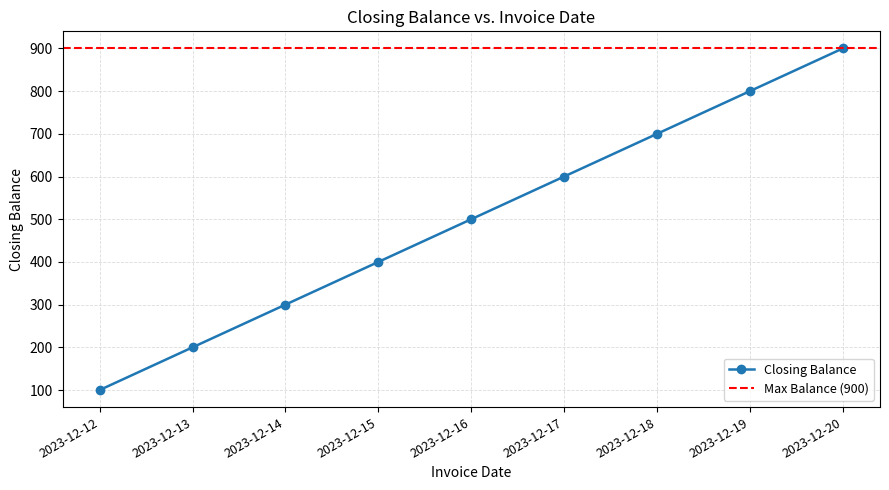

List the labels in order of value, largest first.

2023-12-20, 2023-12-19, 2023-12-18, 2023-12-17, 2023-12-16, 2023-12-15, 2023-12-14, 2023-12-13, 2023-12-12